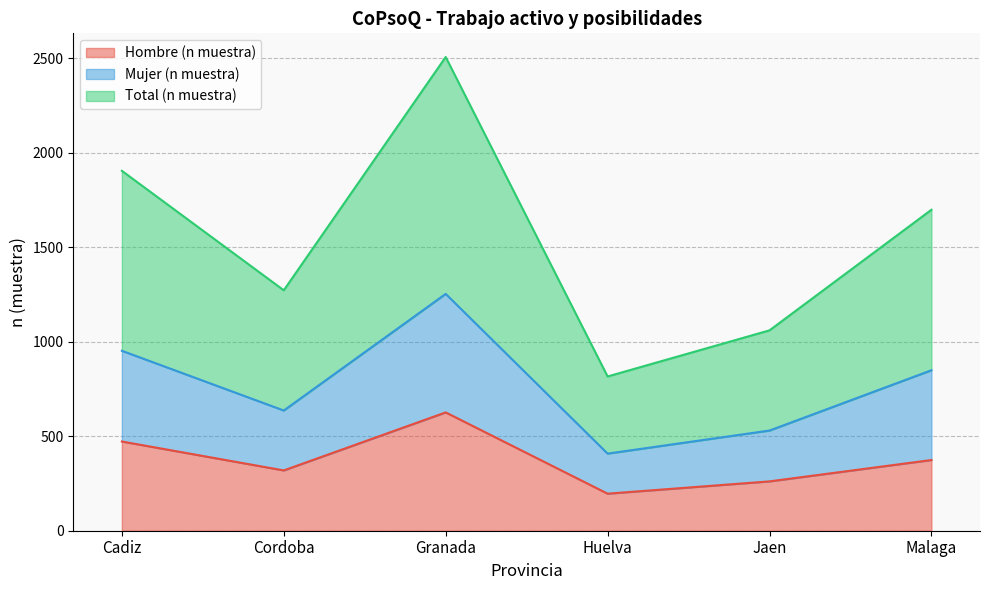

True or false: Mujer (n muestra) and Total (n muestra) cross at least once.

False